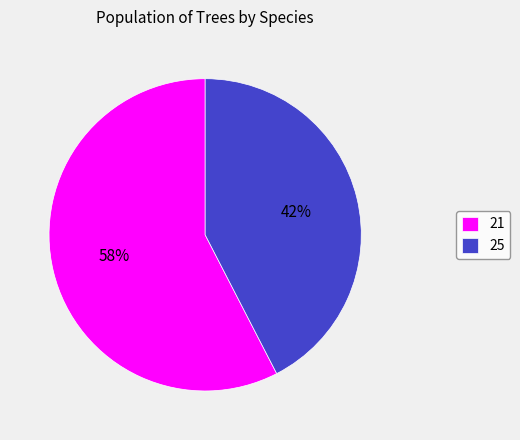

True or false: 21 accounts for 58% of the total.

True